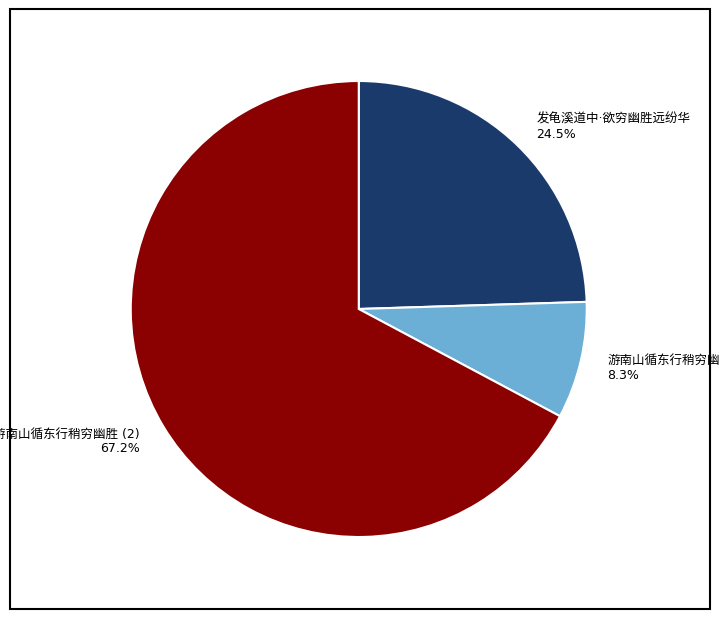

Is there a majority slice in this chart?

Yes